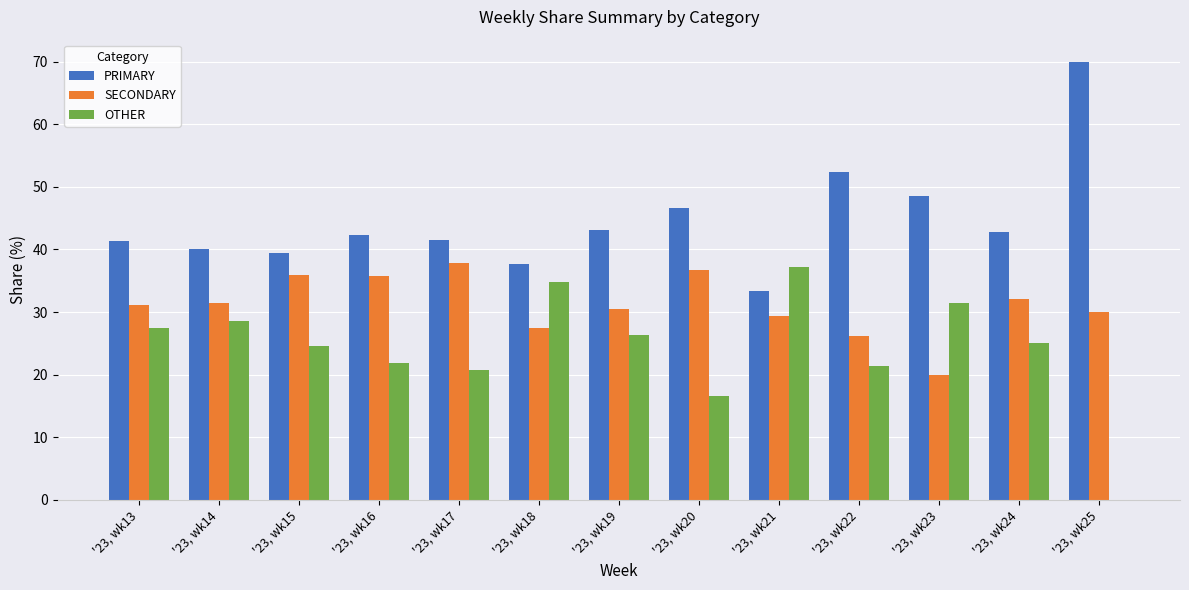

Read the PRIMARY value at '23, wk14.

40.1